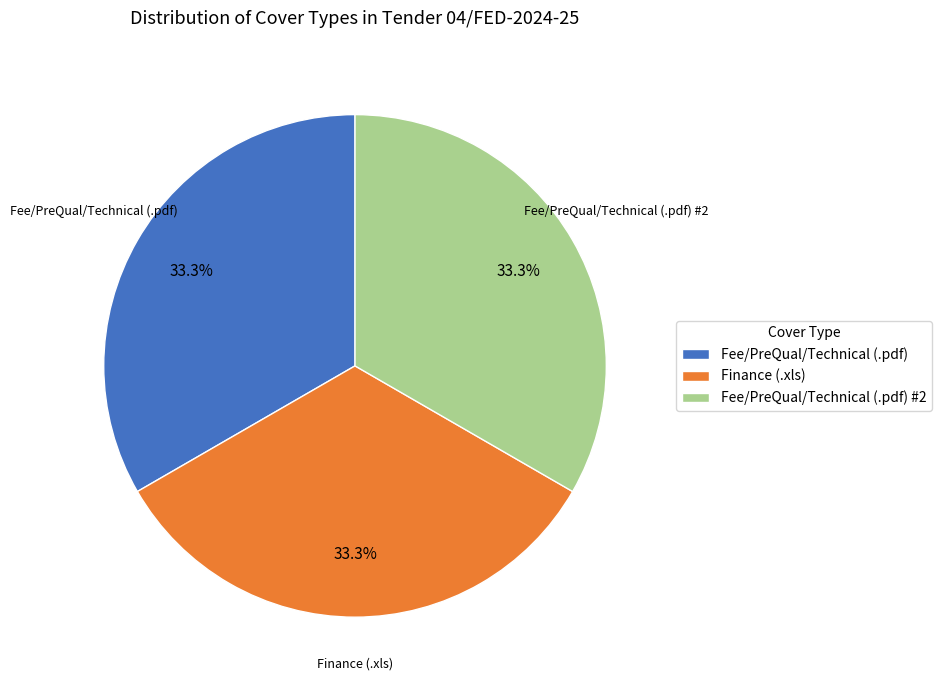

What percentage is NOT represented by Fee/PreQual/Technical (.pdf) #2?

66.7%